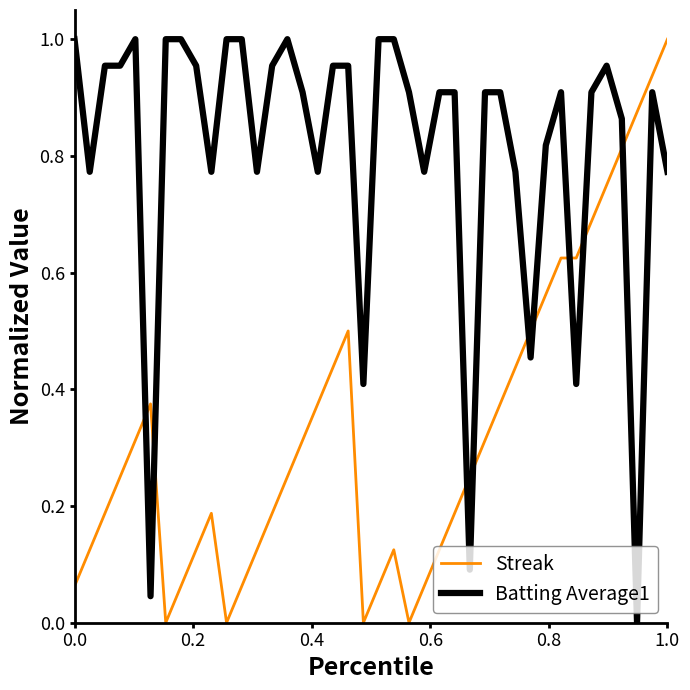

Rank the series by their average value, from lowest to highest.

Streak, Batting Average1